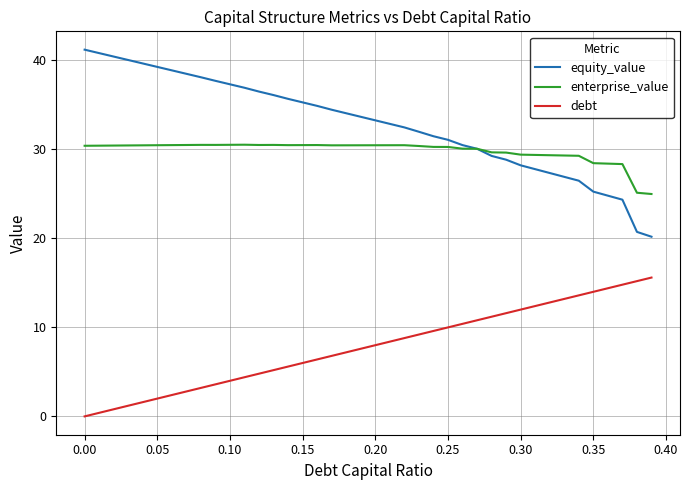

How many lines are shown in the chart?

3